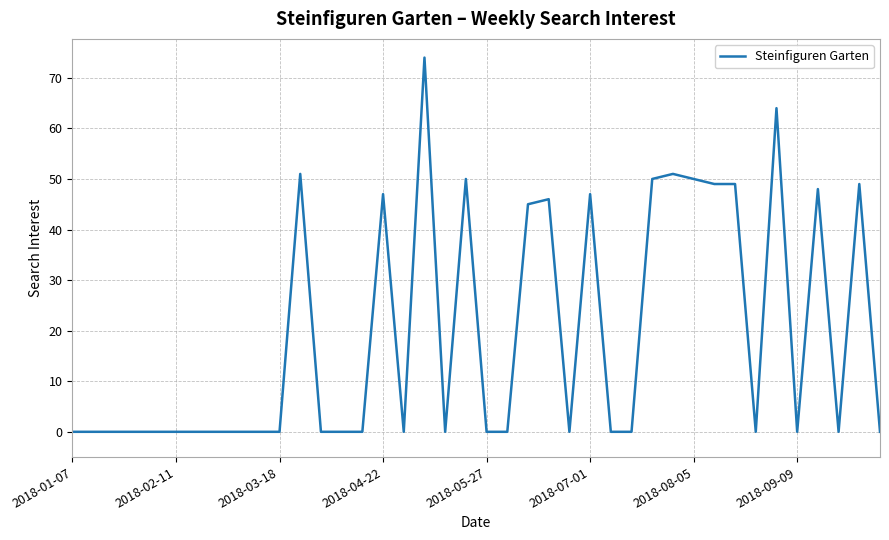

Does the chart display data point markers on the line(s)?

No